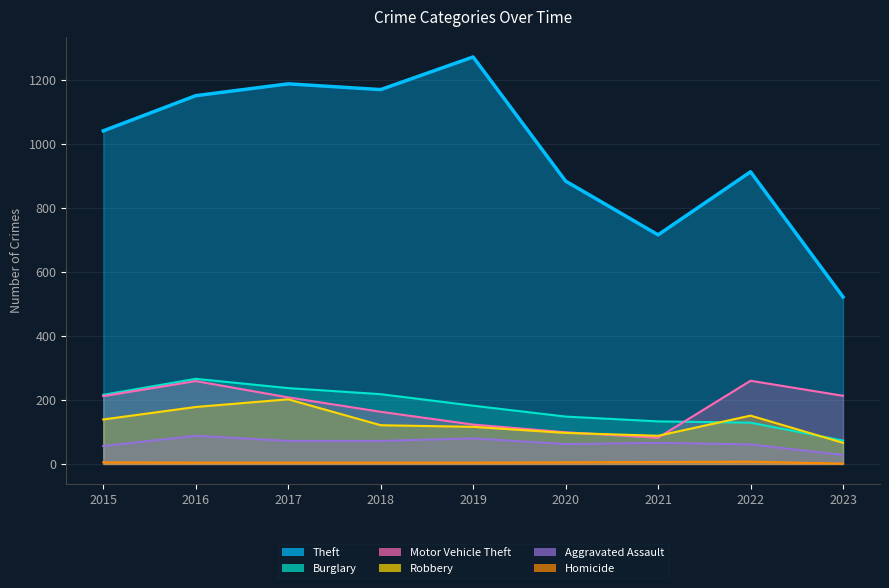

What is the approximate value of Theft at 2021, to the nearest 100?

700